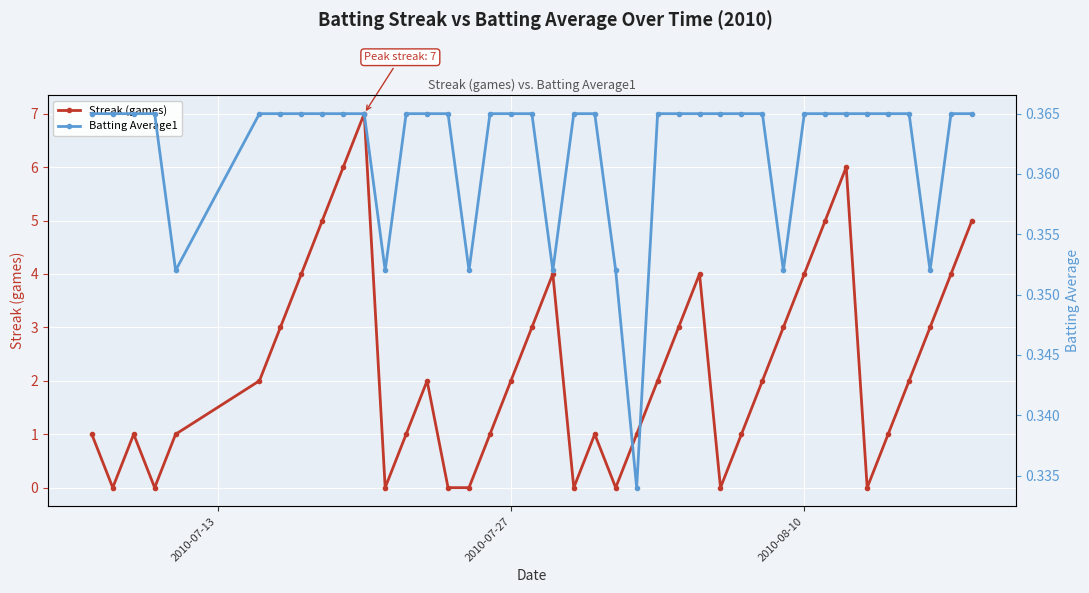

Rank the series by their maximum value, from highest to lowest.

Streak (games), Batting Average1